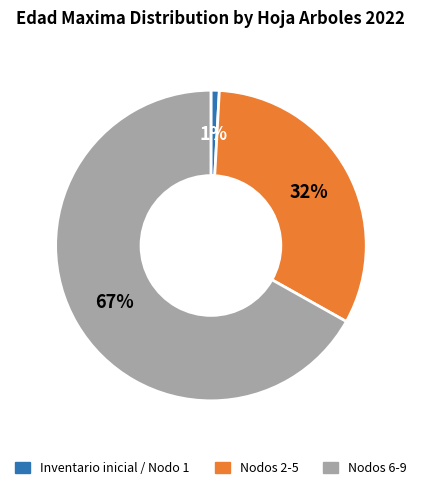

Which category has the smallest portion of the pie?

Inventario inicial / Nodo 1